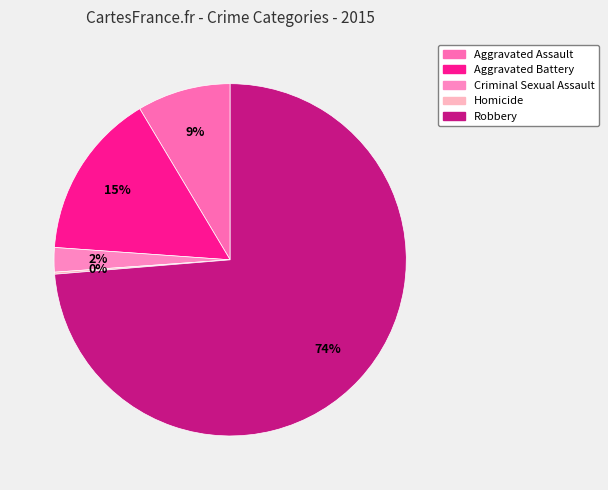

Is the sum of Aggravated Battery and Aggravated Assault greater than half?

No